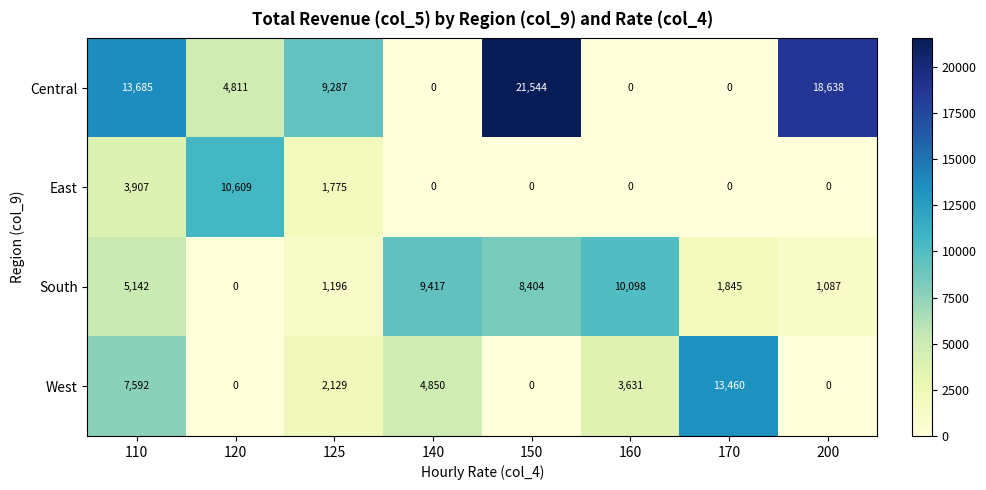

The value of Central at 125 is 14421. True or false?

False